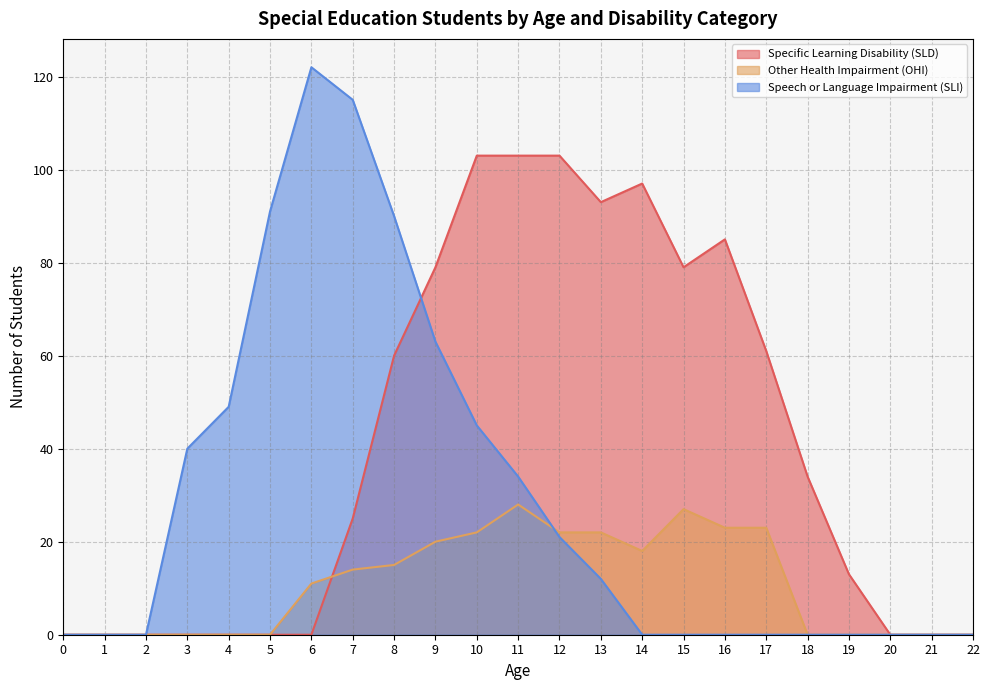

What is the value of the Speech or Language Impairment (SLI) point at the 10th from the left?

63